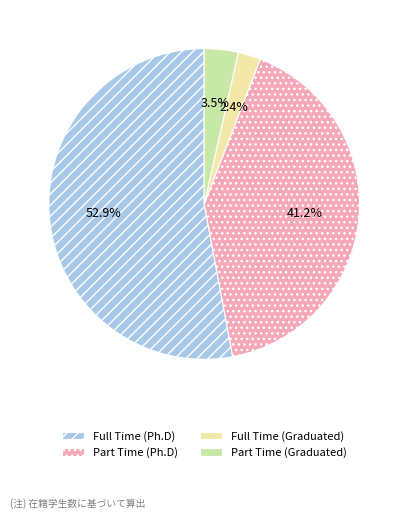

Does Full Time (Graduated) account for over 50% of the chart?

No